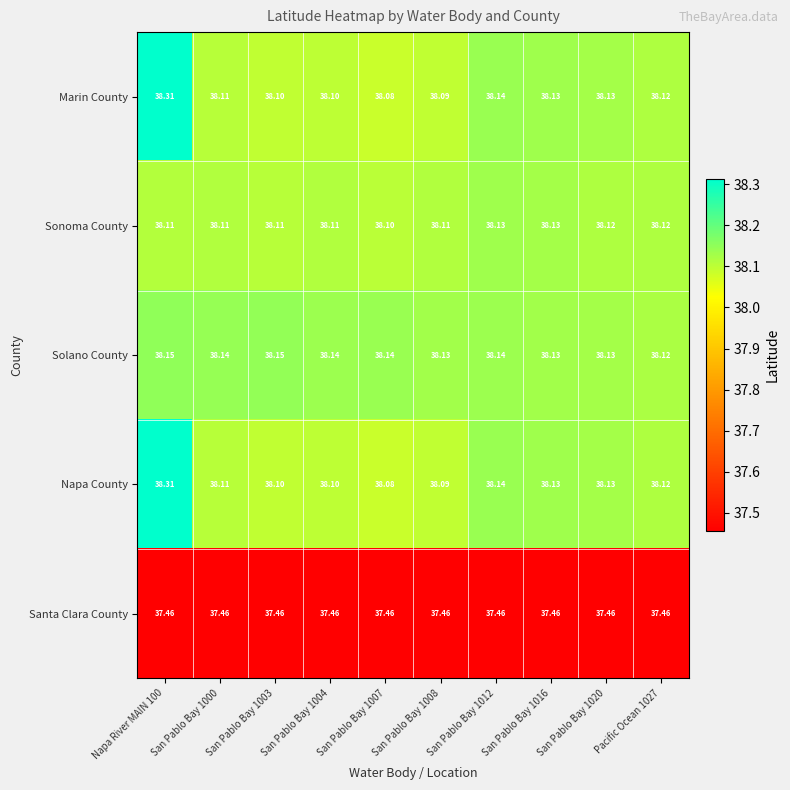

Is the value of Napa County at San Pablo Bay 1000 greater than the value of Santa Clara County at San Pablo Bay 1012?

Yes